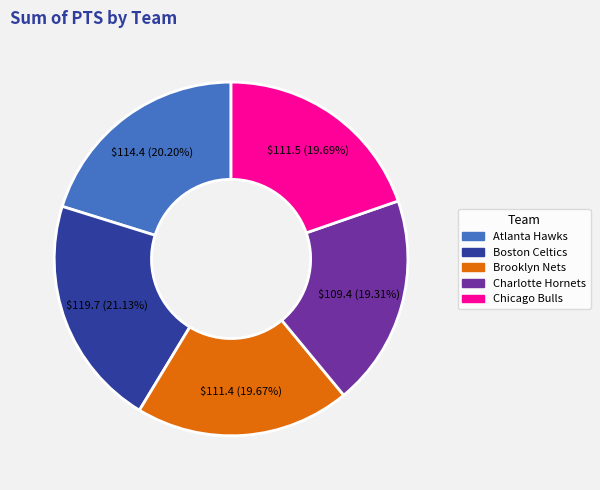

Is it true that Brooklyn Nets is 33% of the pie?

False